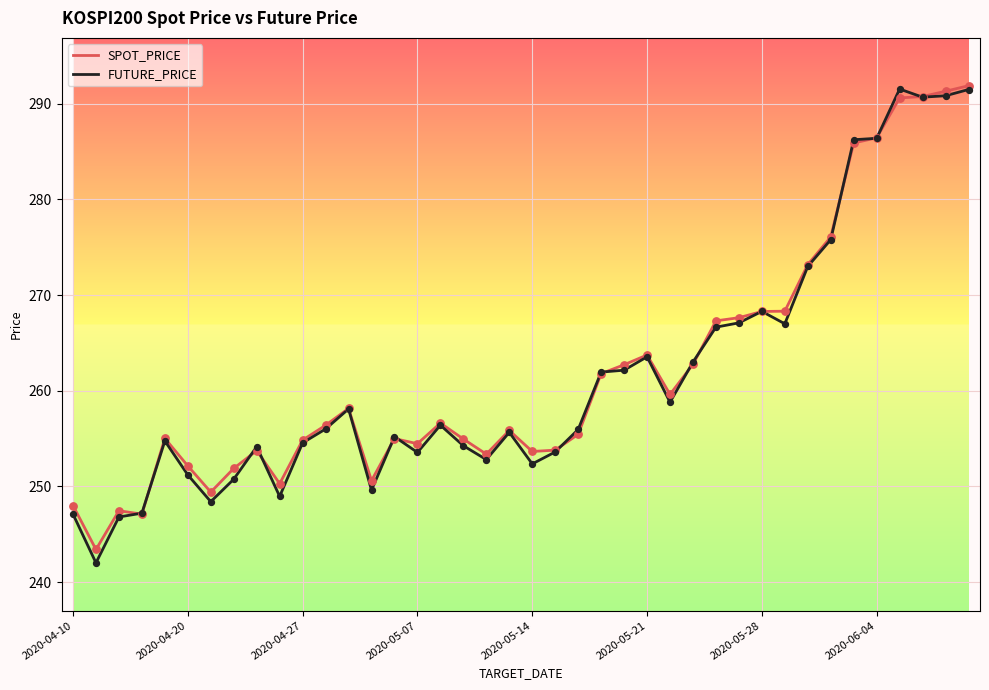

What is the minimum value for SPOT_PRICE?

243.4